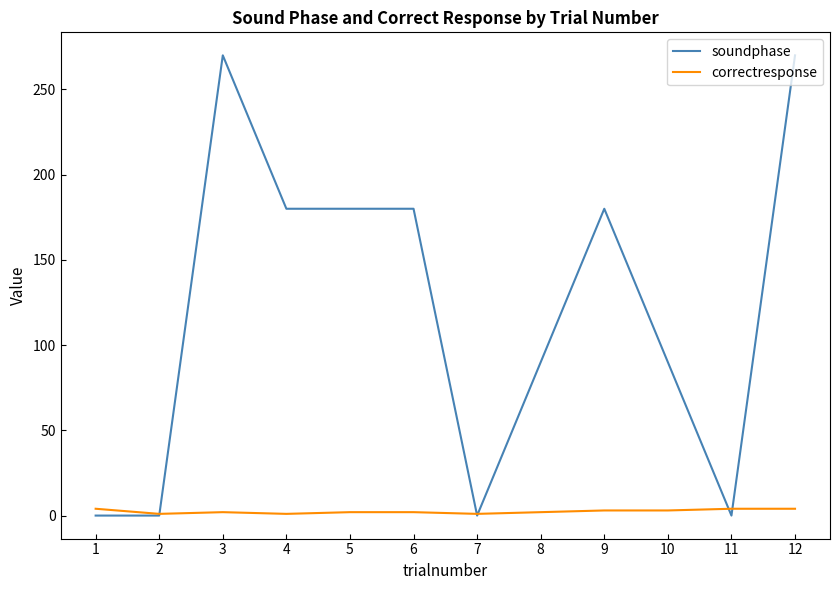

Which series has the largest range (max minus min)?

soundphase